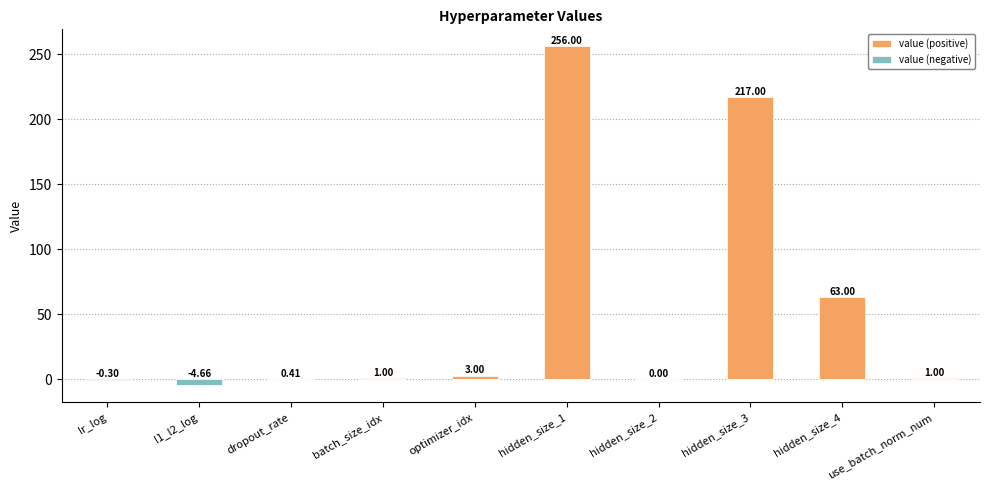

At which category does the chart reach its minimum across all series?

l1_l2_log